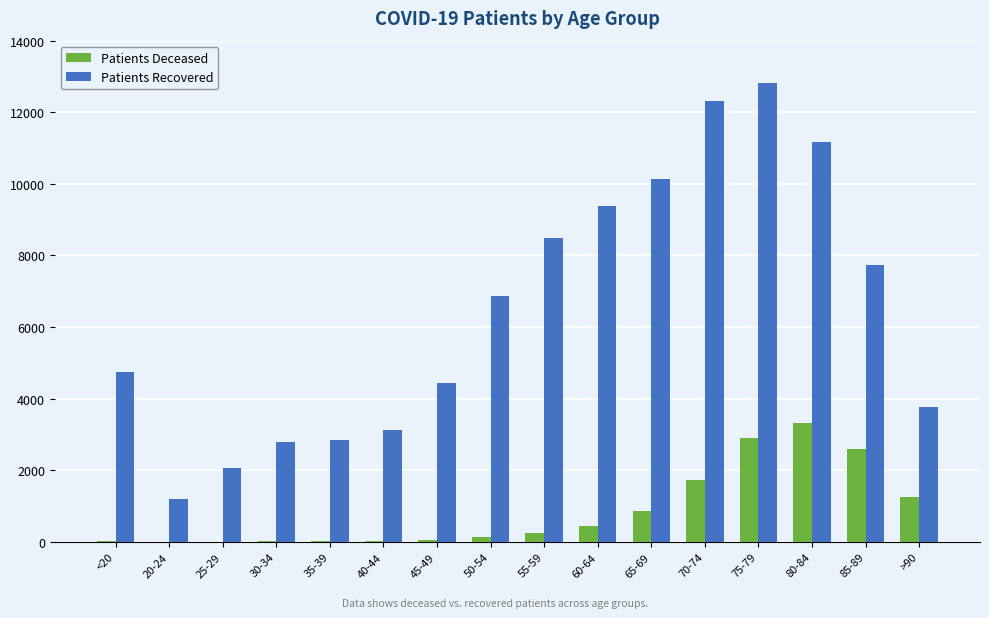

At which label does Patients Recovered reach its peak?

75-79